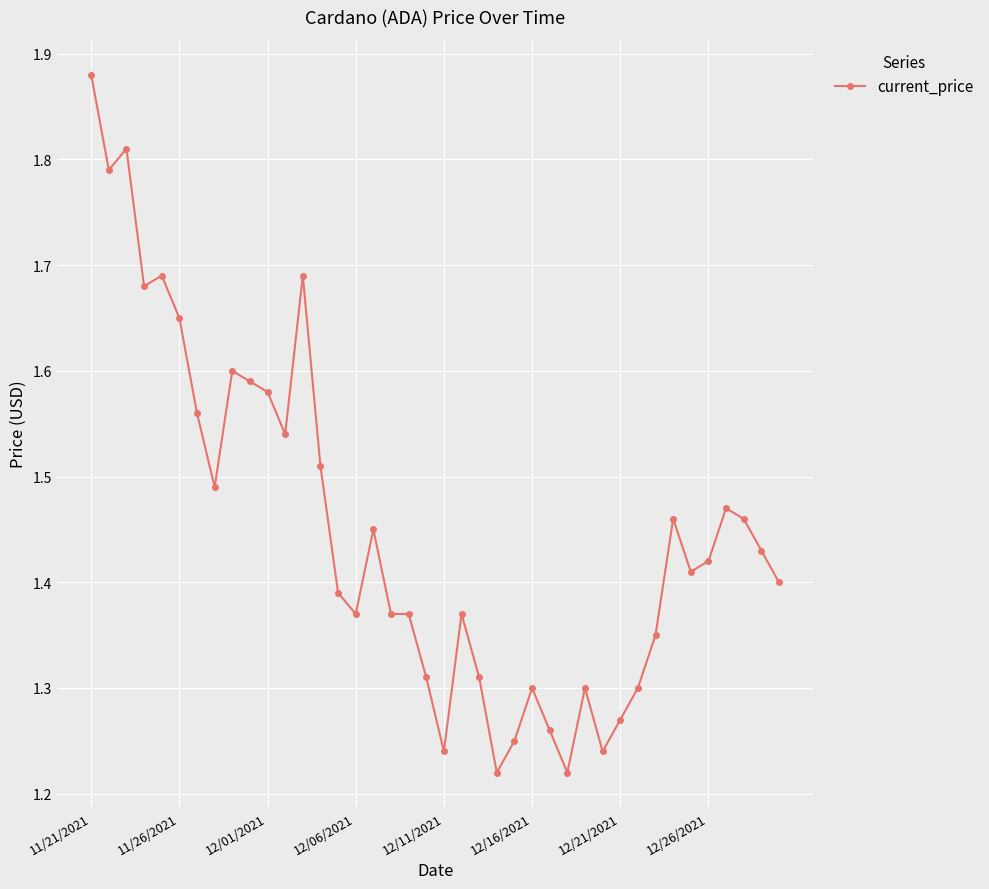

Does the chart have visible grid lines?

Yes